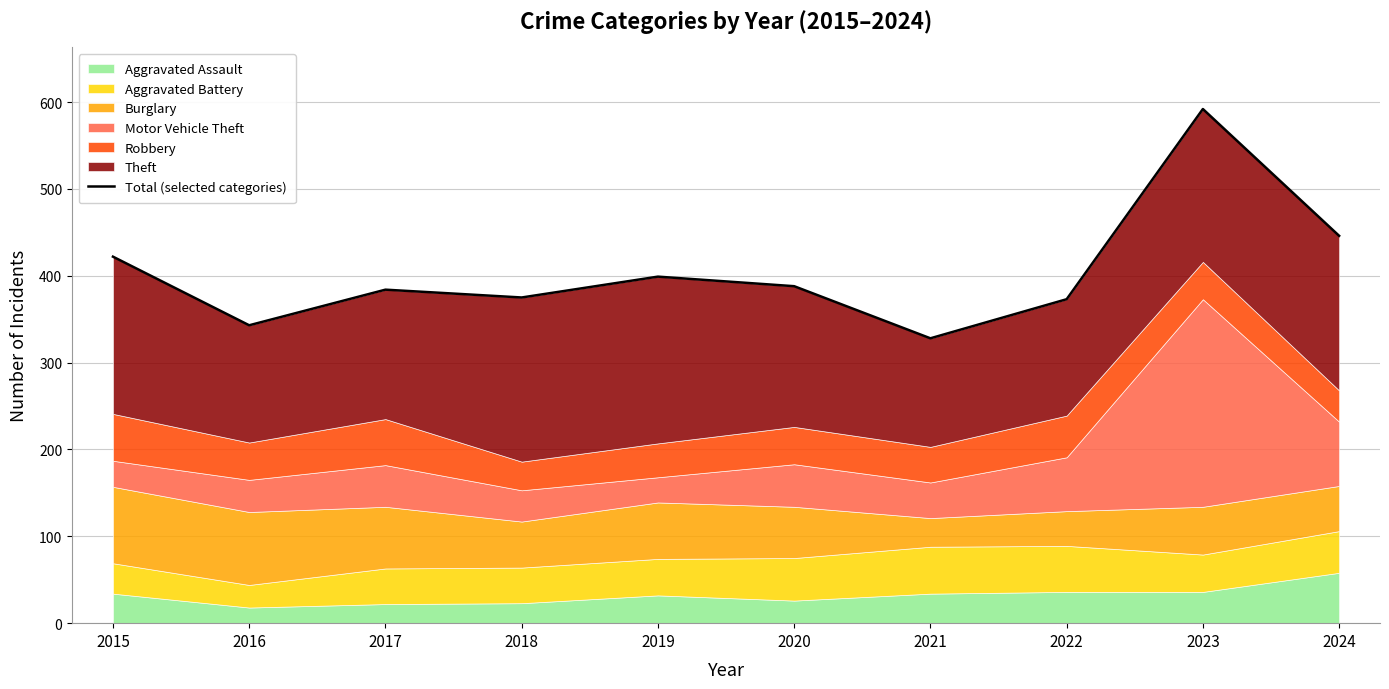

The chart shows a value of 399 at 2019. True or false?

True